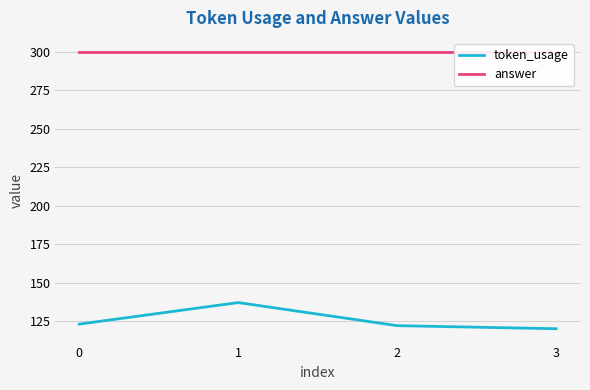

Rank the categories by token_usage value from highest to lowest.

1, 0, 2, 3